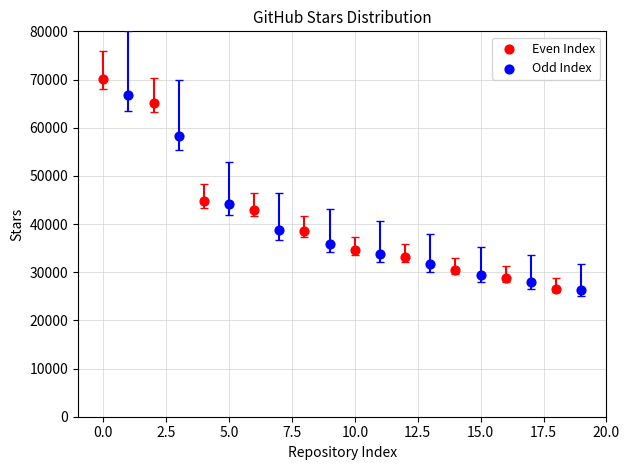

Which series has the widest spread of Y values?

Even Index